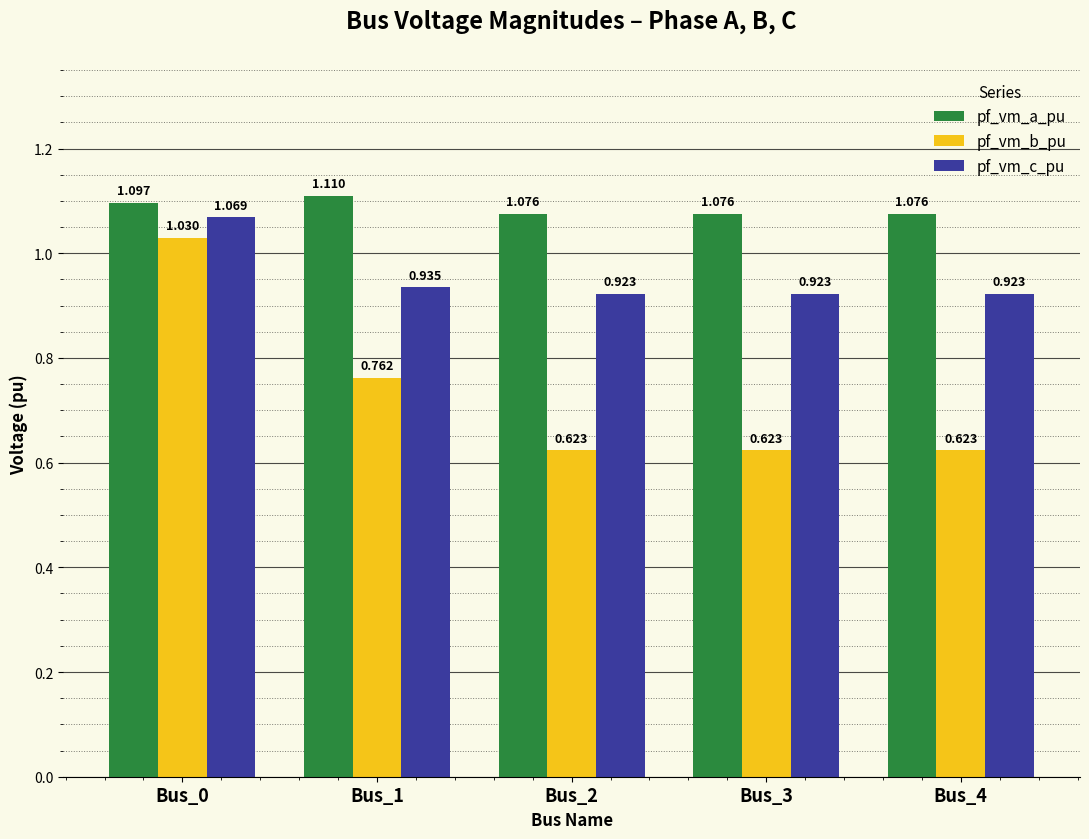

At which category is the sum across all series the highest?

Bus_0